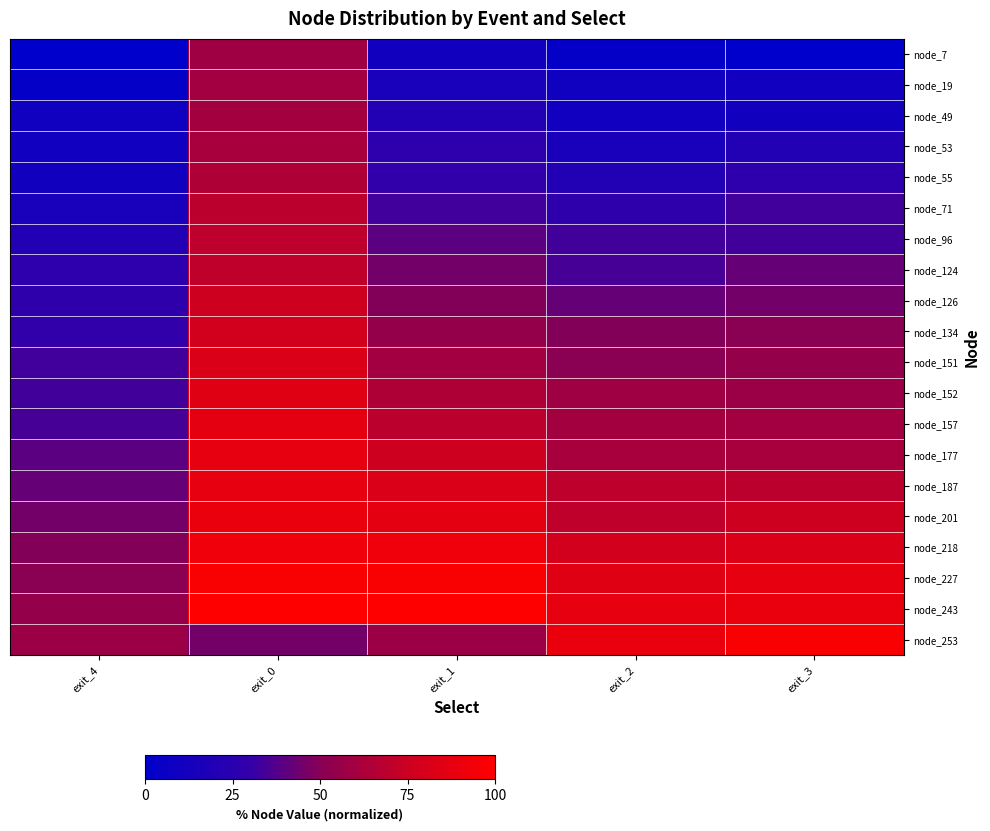

Which category has the lowest value across all series?

exit_4